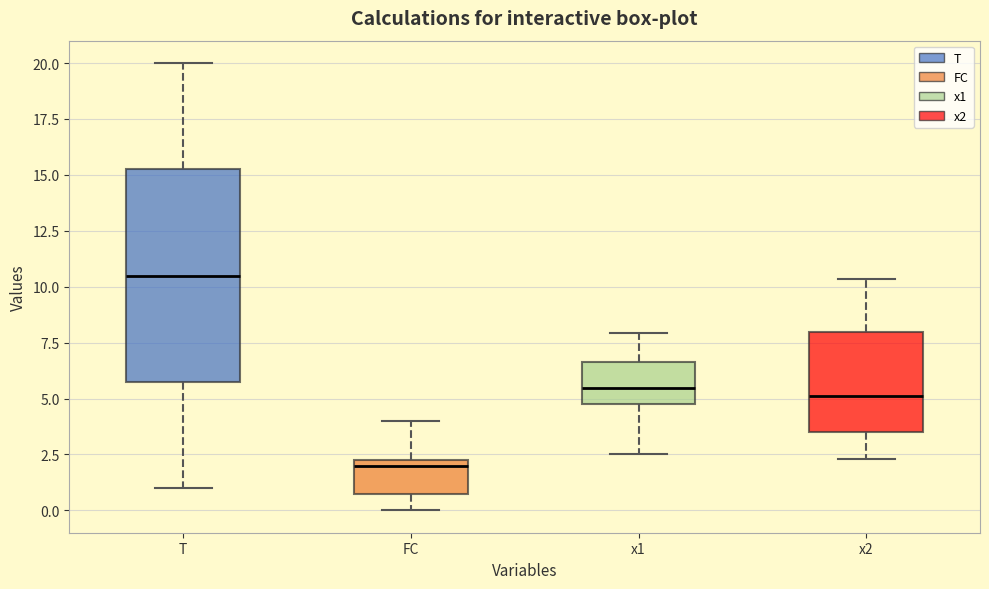

Where is the upper edge of the box for FC on the y-axis? The values are not printed on the chart, so give them approximately, as read against the axis.

2.5